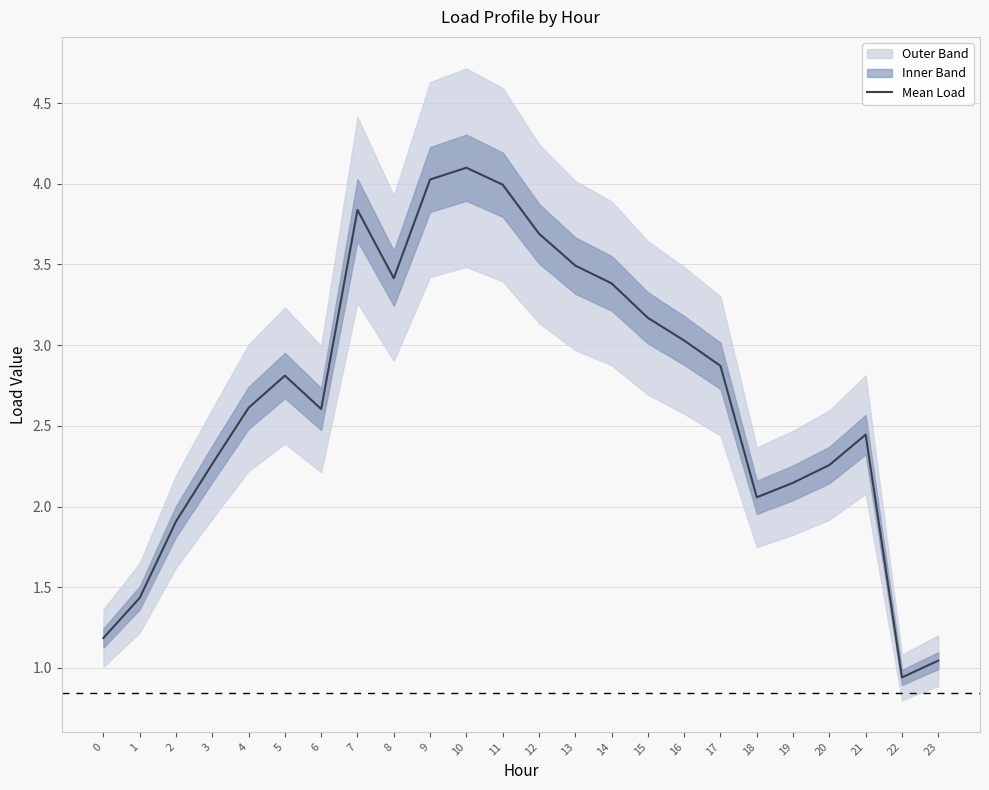

How many lines are shown in the chart?

1